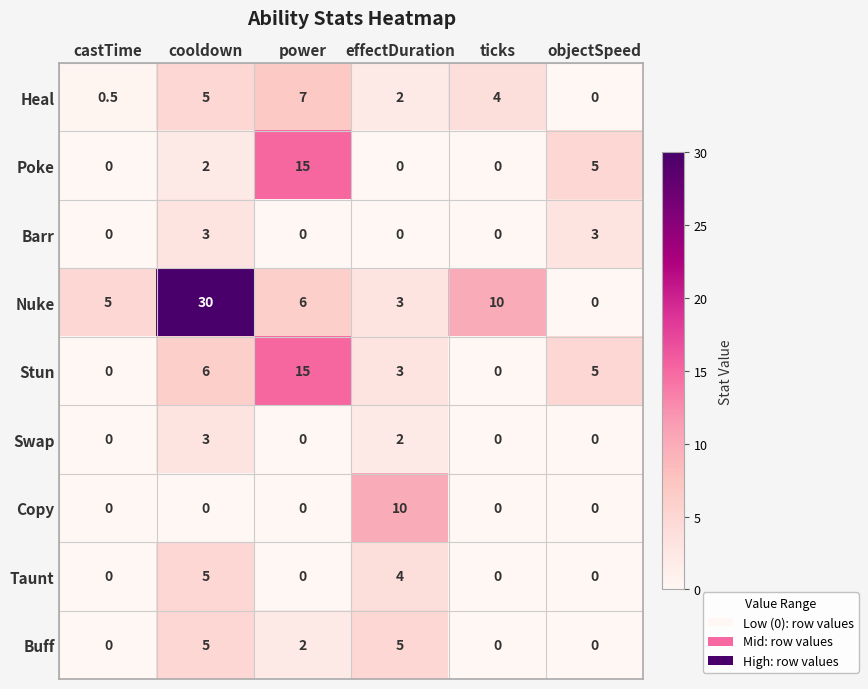

Rank the categories by Heal value from highest to lowest.

power, cooldown, ticks, effectDuration, castTime, objectSpeed